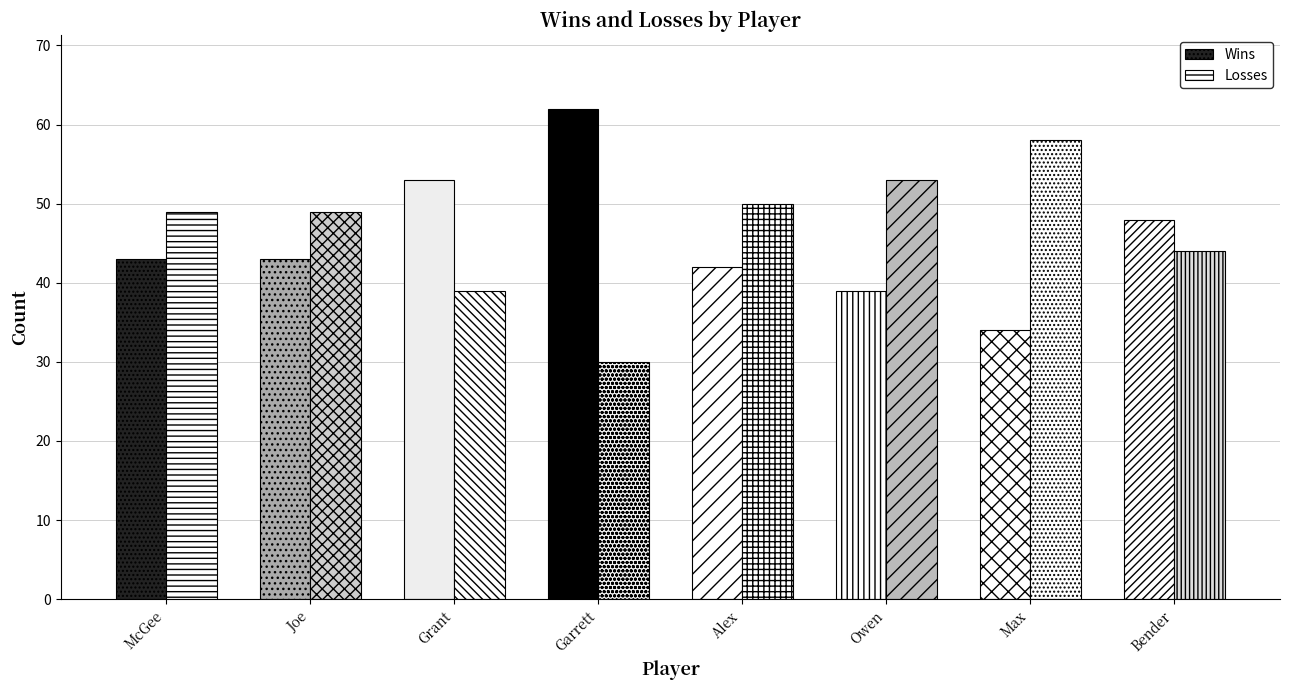

Are the bars grouped side by side (vs. stacked)?

Yes